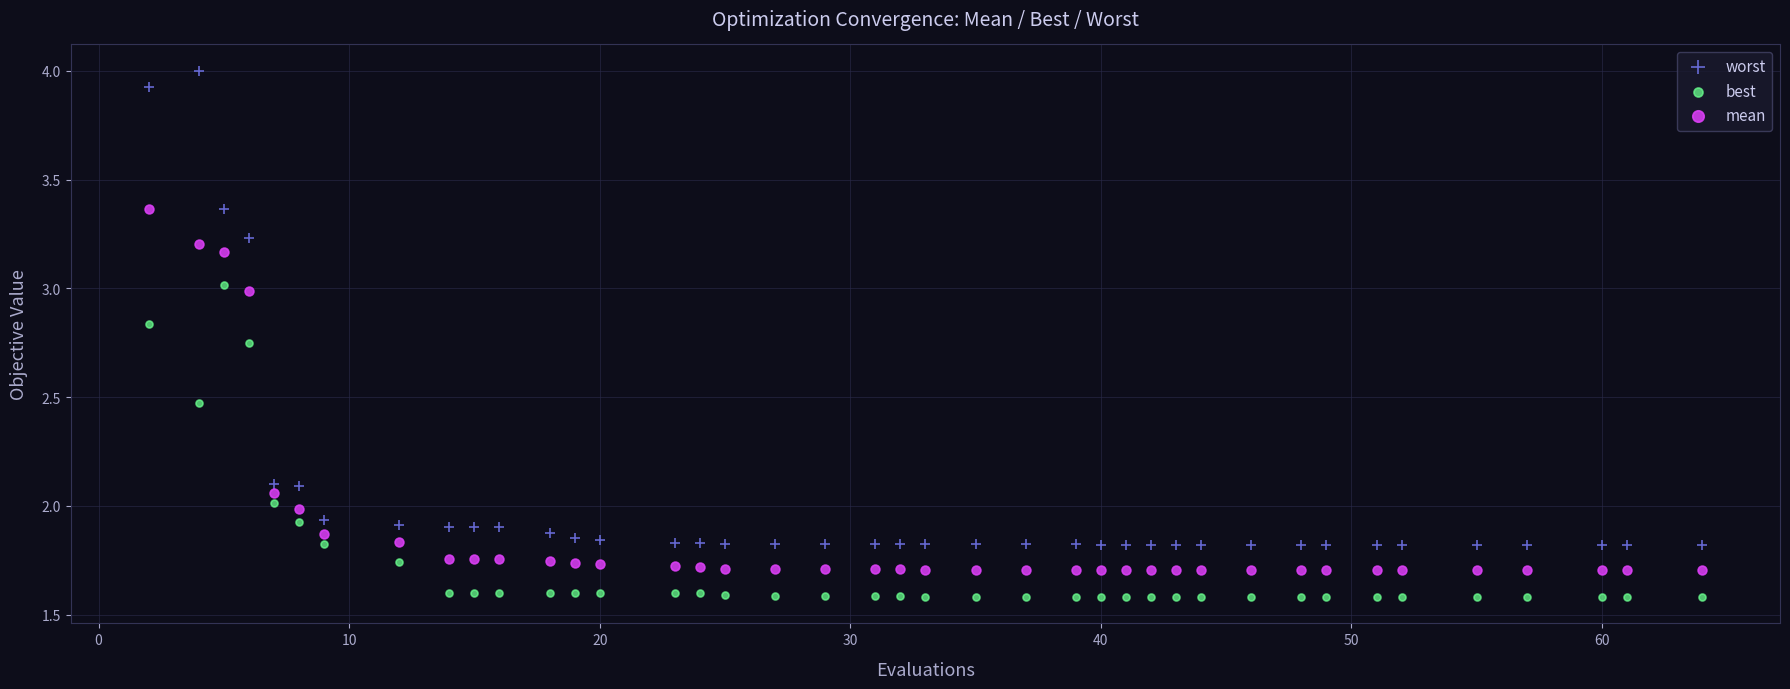

What are all the series names shown in the legend?

worst, best, mean